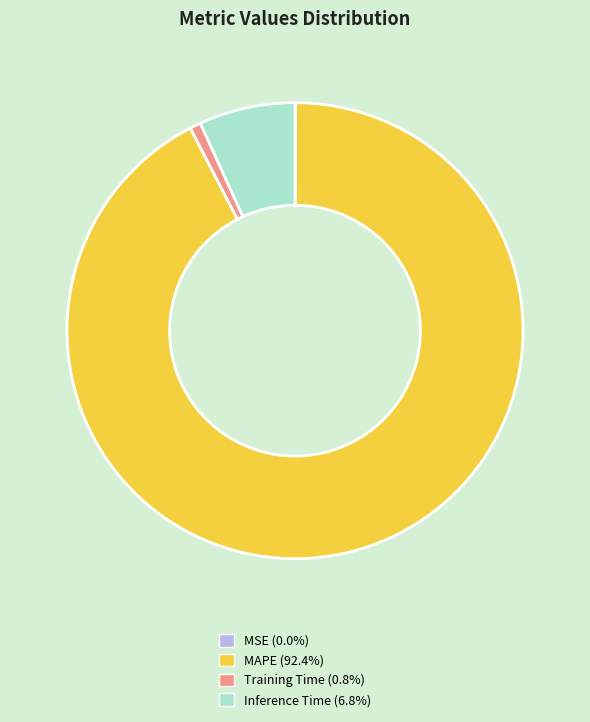

Approximately how many times larger is the value at MAPE compared to Inference Time?

13.6